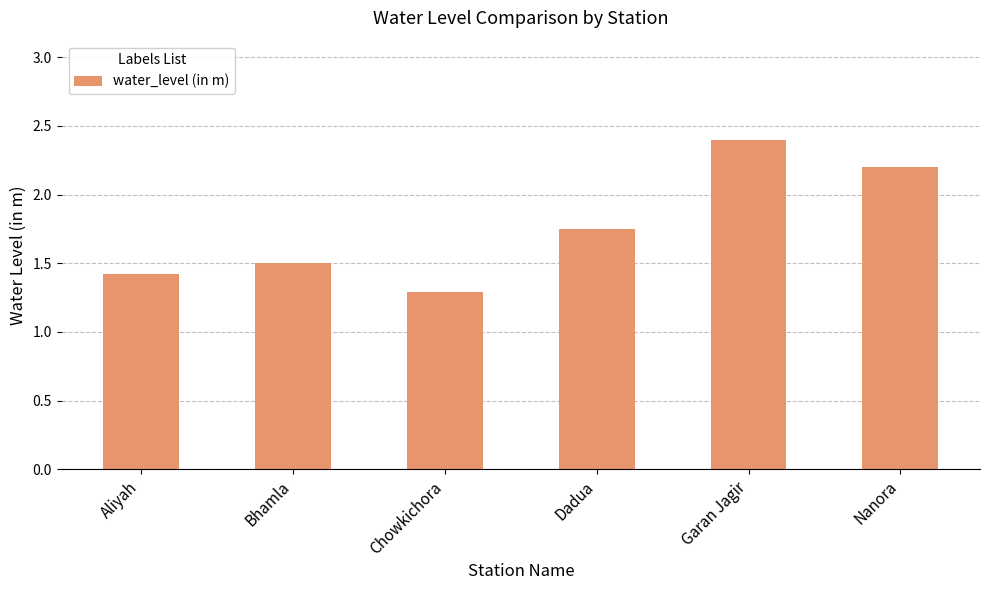

What is the minimum value shown in the chart?

1.3